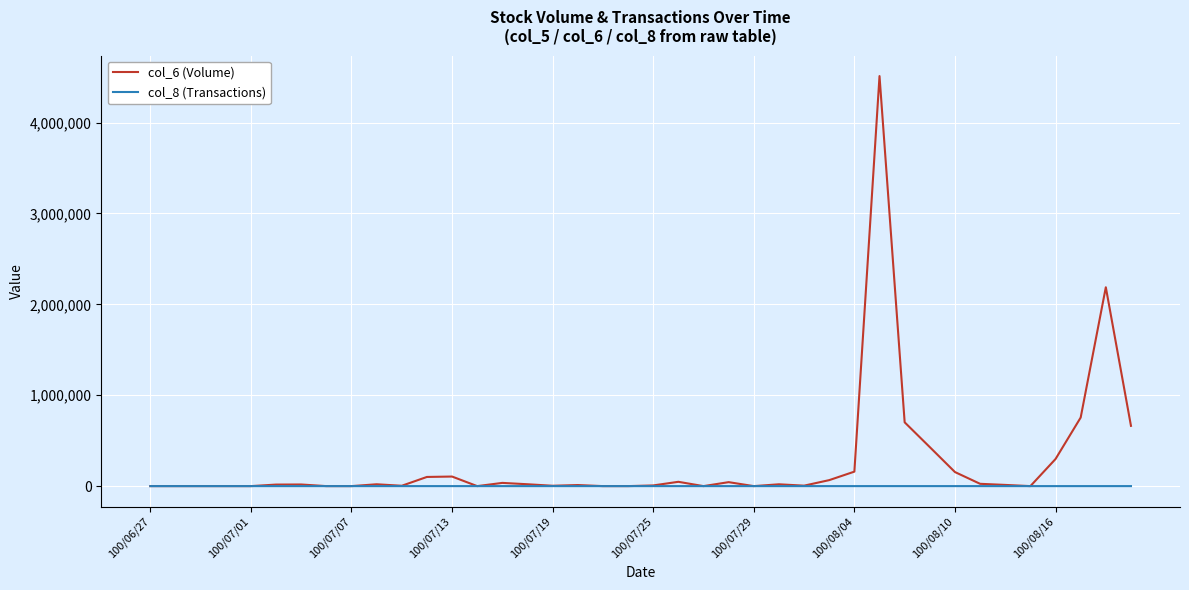

Which series has the largest total across all categories?

col_6 (Volume)